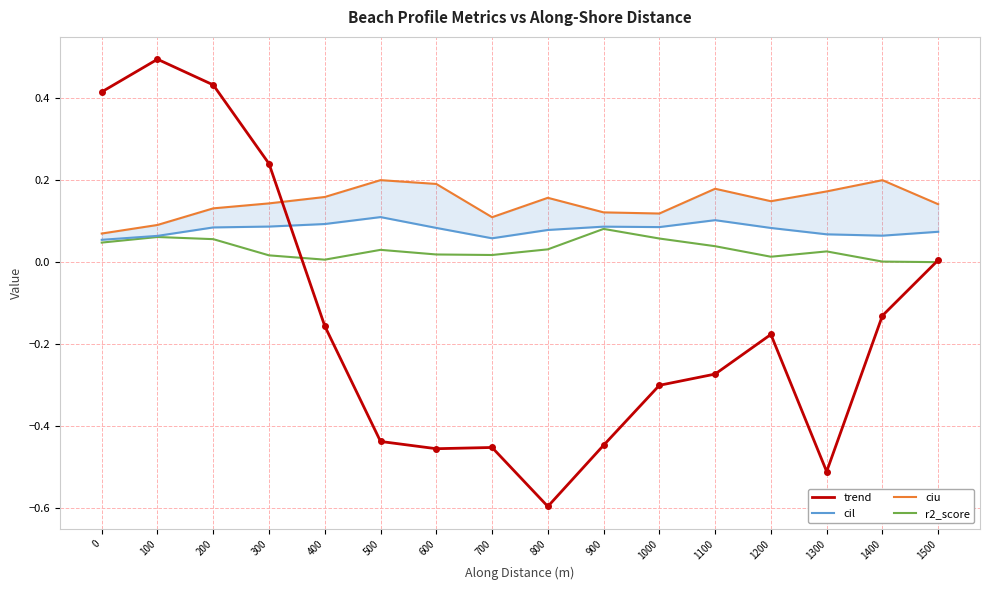

What is the average value of the ciu series?

0.1